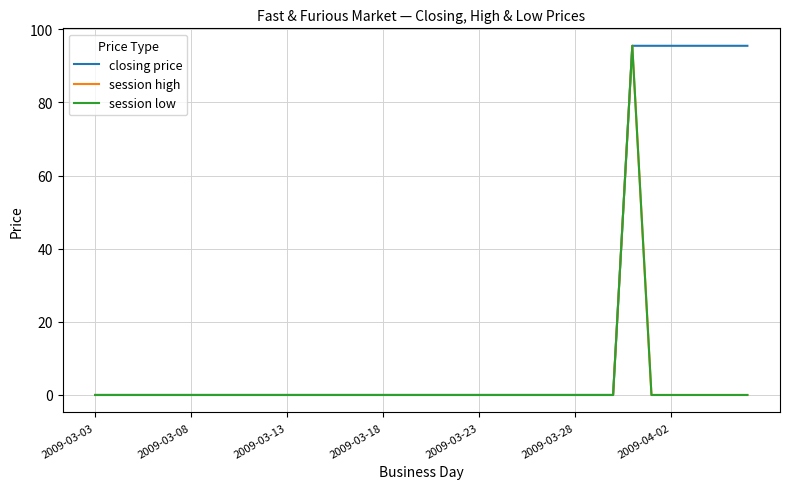

Which series has the widest spread of values?

closing price